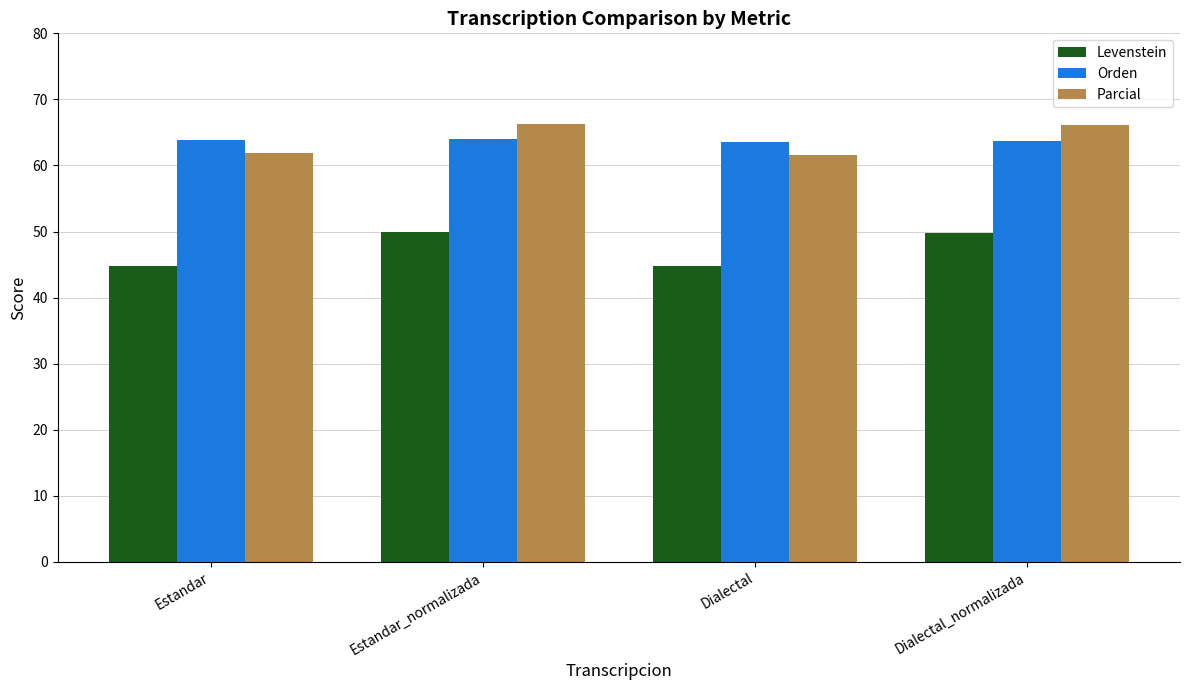

Where does the Levenstein series first go above 49?

Estandar_normalizada